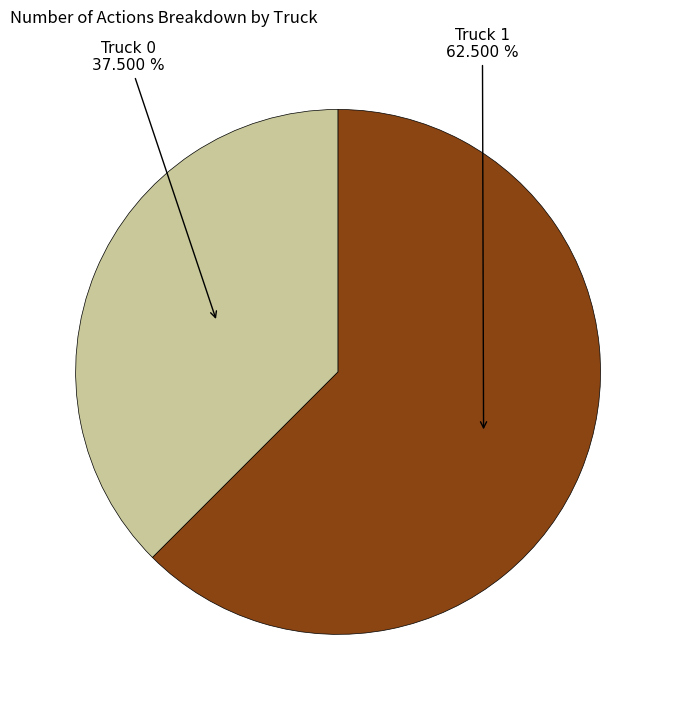

Count the number of slices in the pie.

2